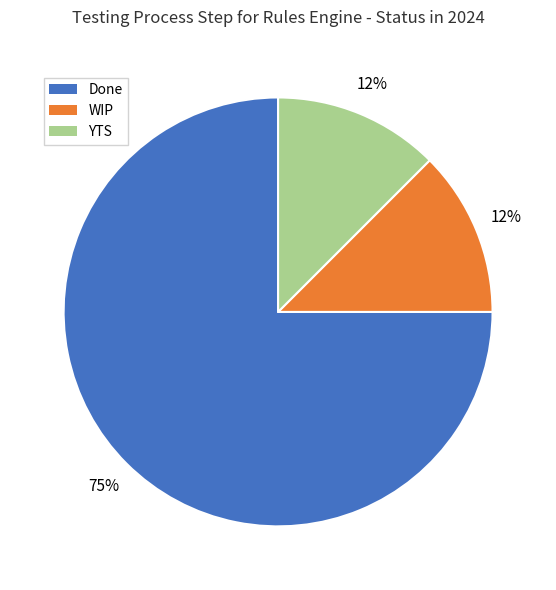

Which category has the biggest portion of the pie?

Done